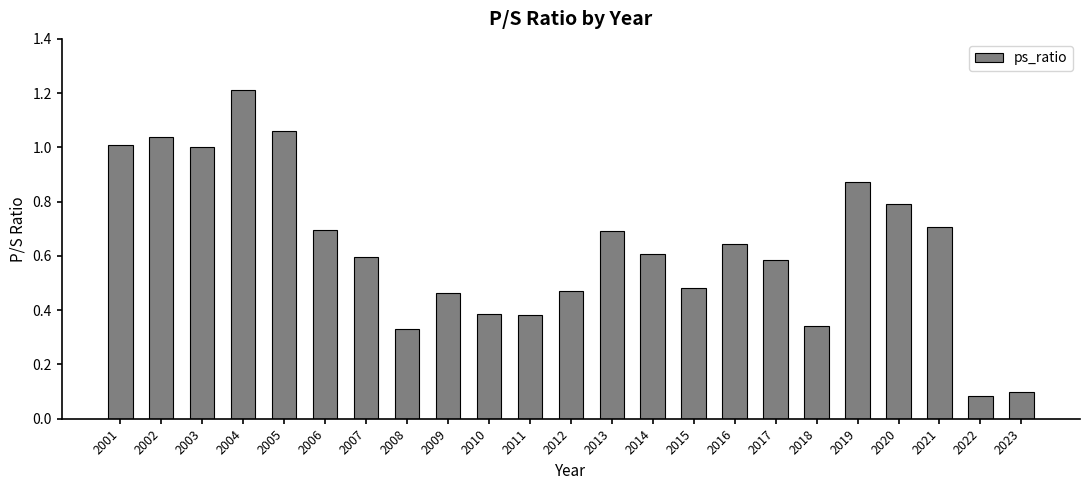

At which category does the chart reach its peak across all series?

2004